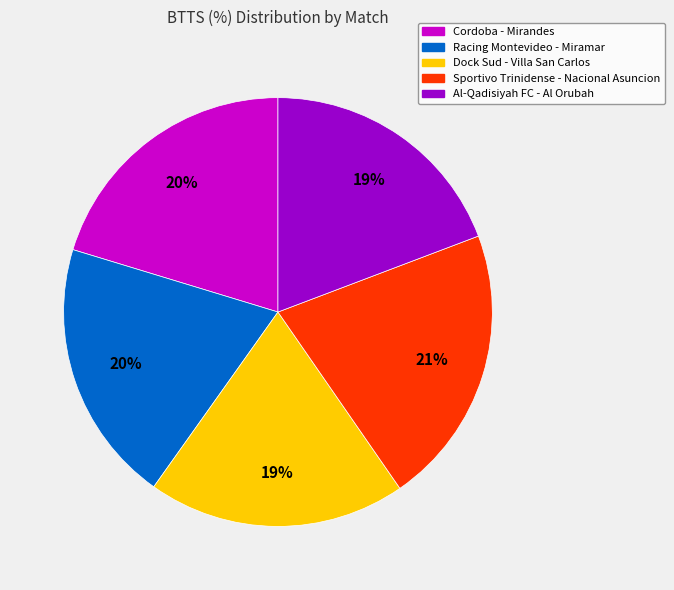

Count the number of slices in the pie.

5